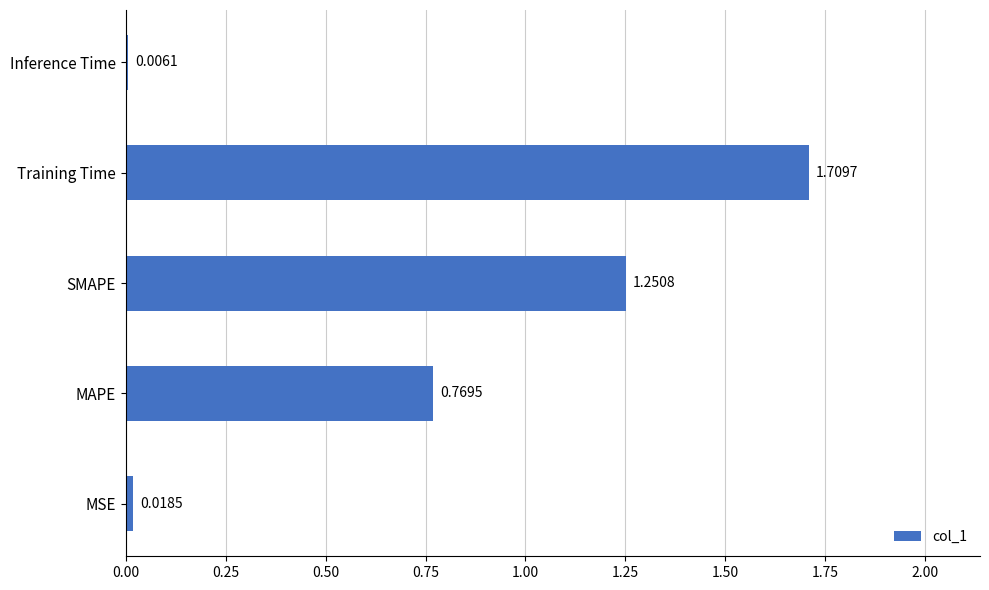

Which label corresponds to the largest value in the chart?

Training Time